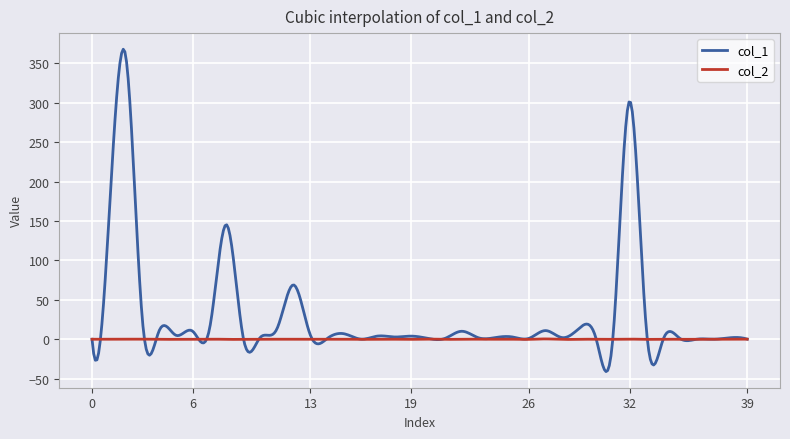

Rank the series by their average value, from highest to lowest.

col_1, col_2